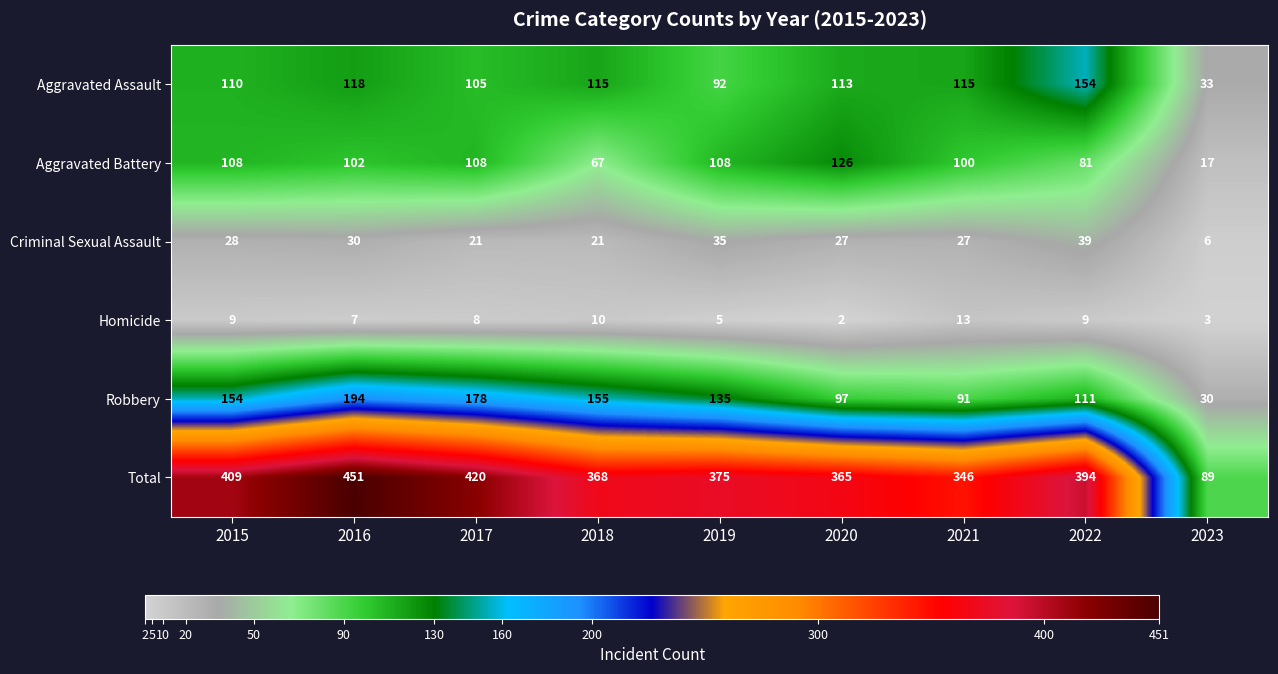

What is the lowest value of the Aggravated Assault series?

33